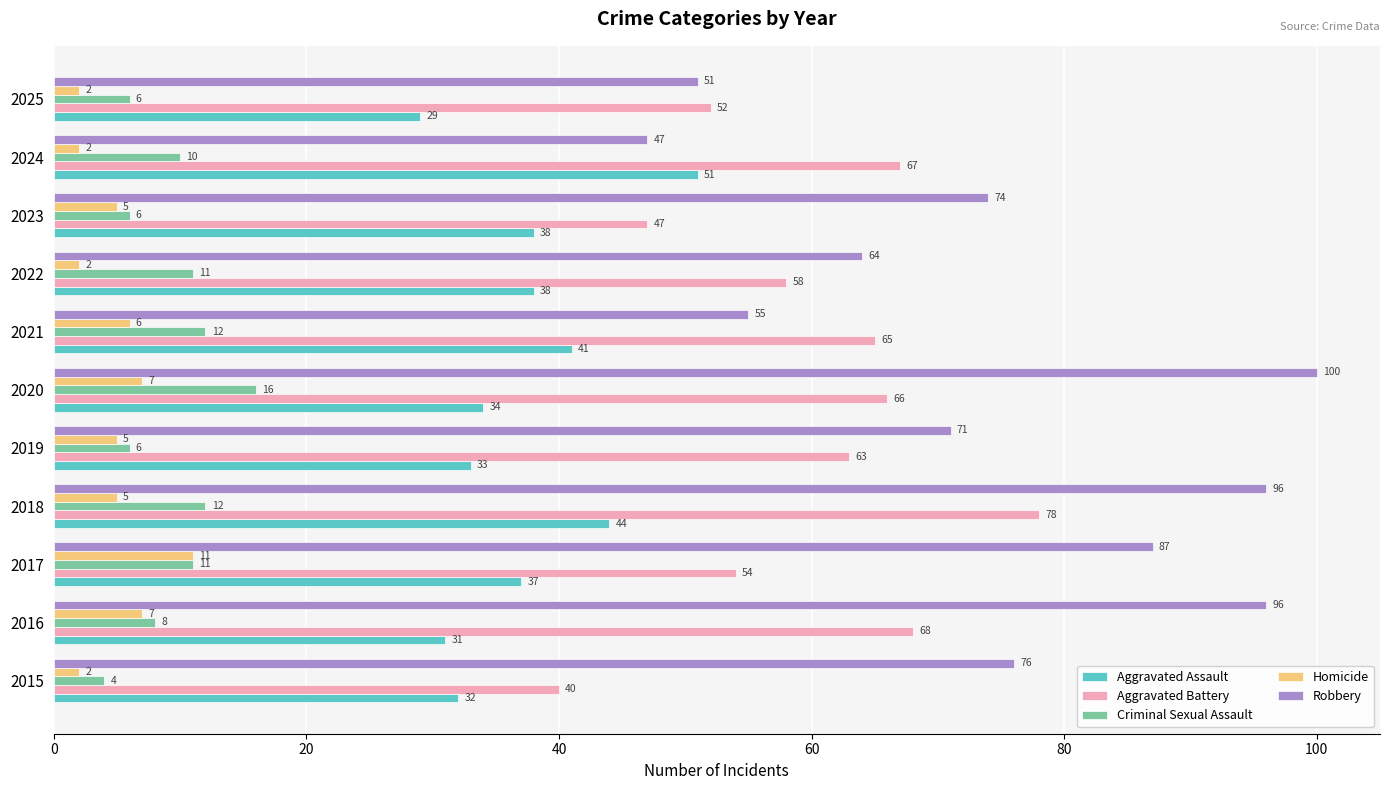

Which series has the widest spread of values?

Robbery